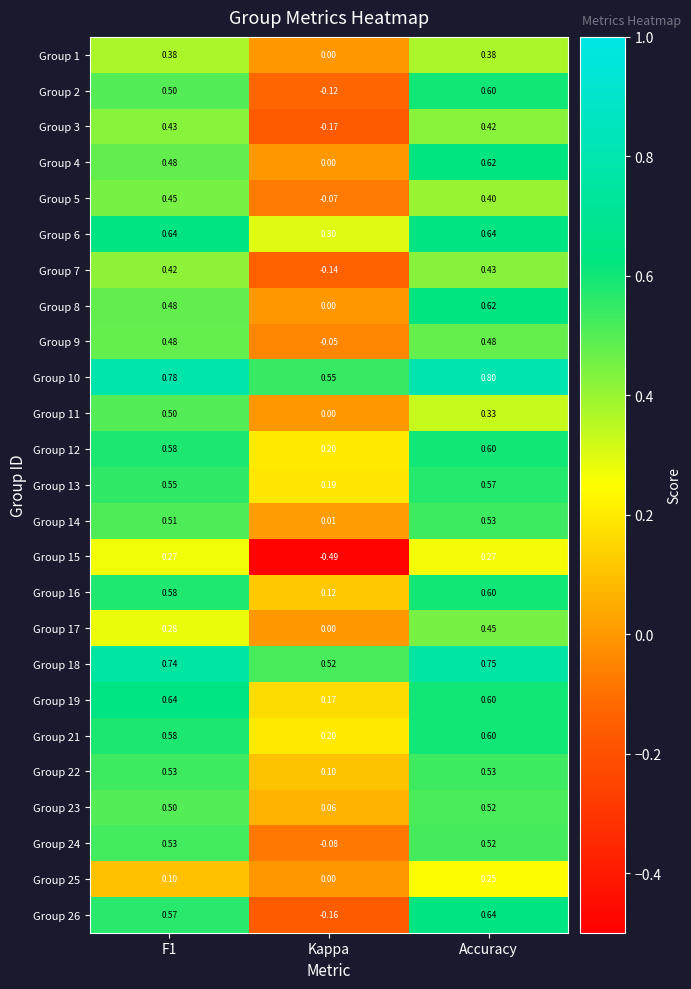

Is the value of Group 10 at Kappa greater than the value of Group 14 at F1?

Yes